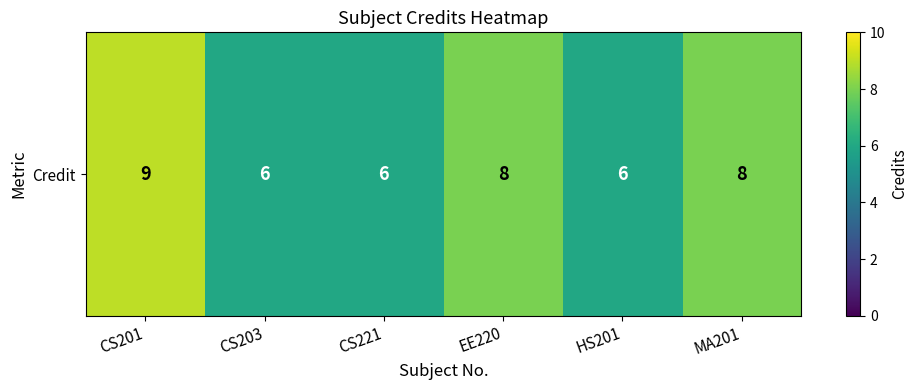

List the labels in order of value, largest first.

CS201, EE220, MA201, CS203, CS221, HS201